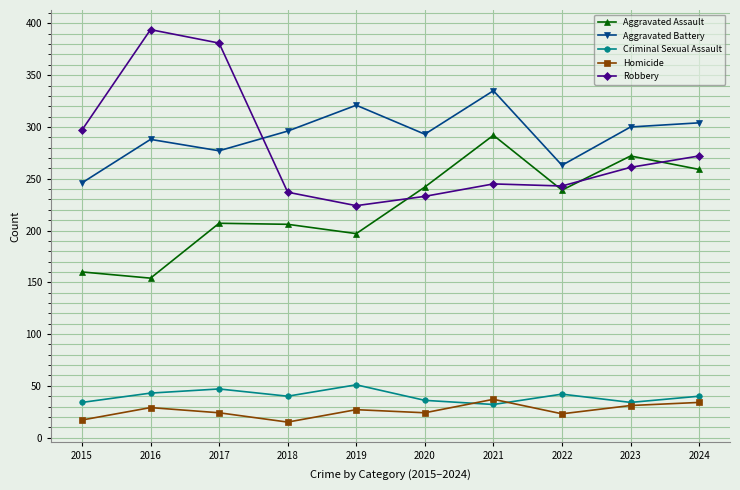

What is the total value across all series at 2015?

754